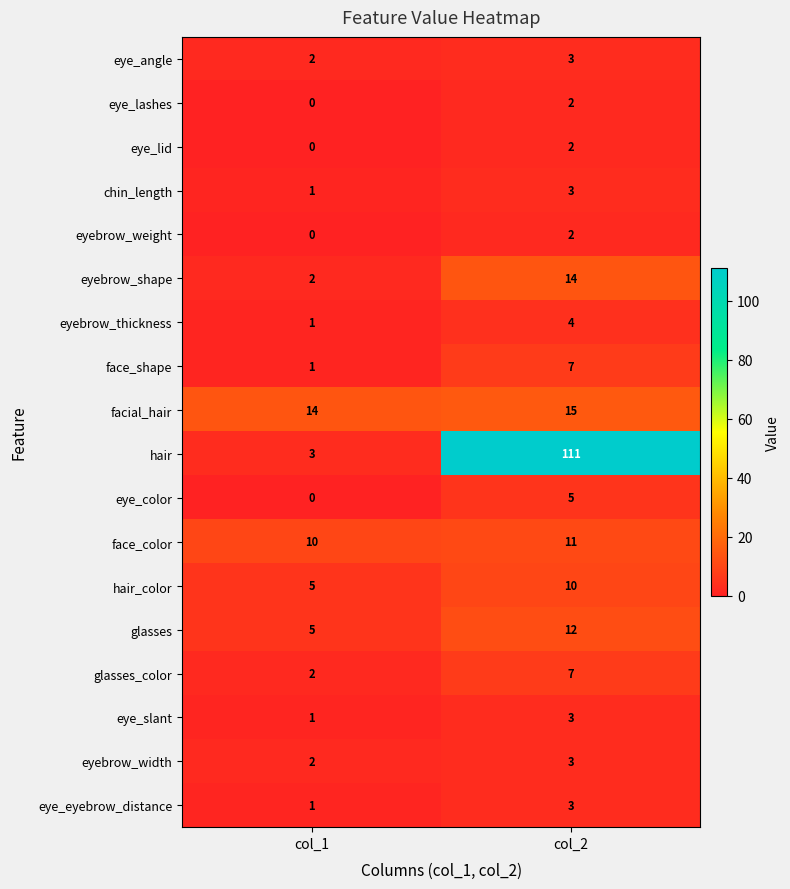

What is the difference between the face_shape values at col_2 and col_1?

6